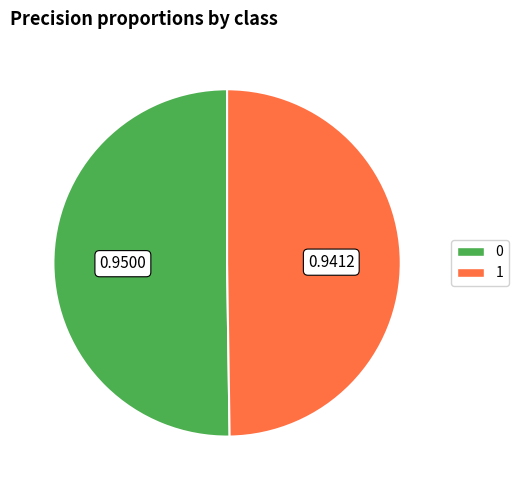

Combined, do 0 and 1 account for over 50%?

Yes